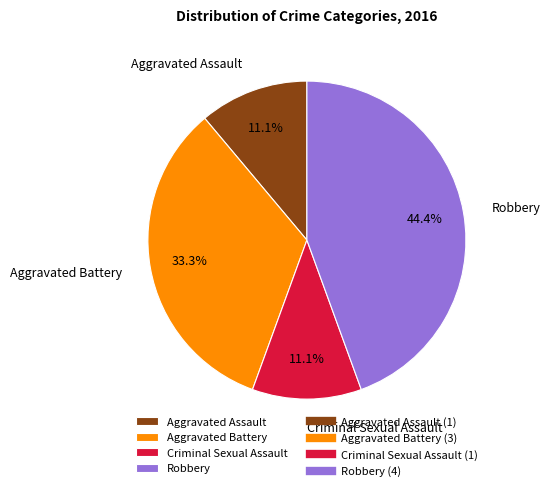

To the nearest percent, what percentage of the pie is Aggravated Assault?

11%